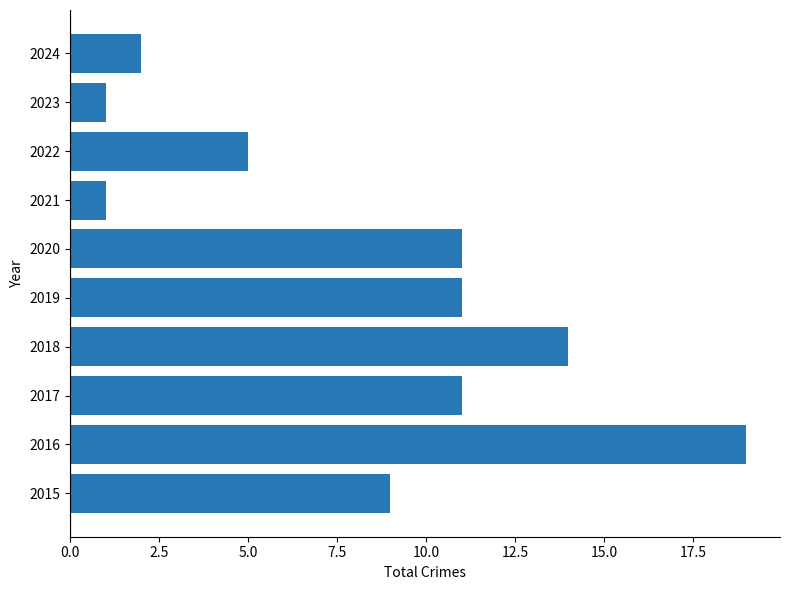

What is the difference between the maximum and minimum values?

18